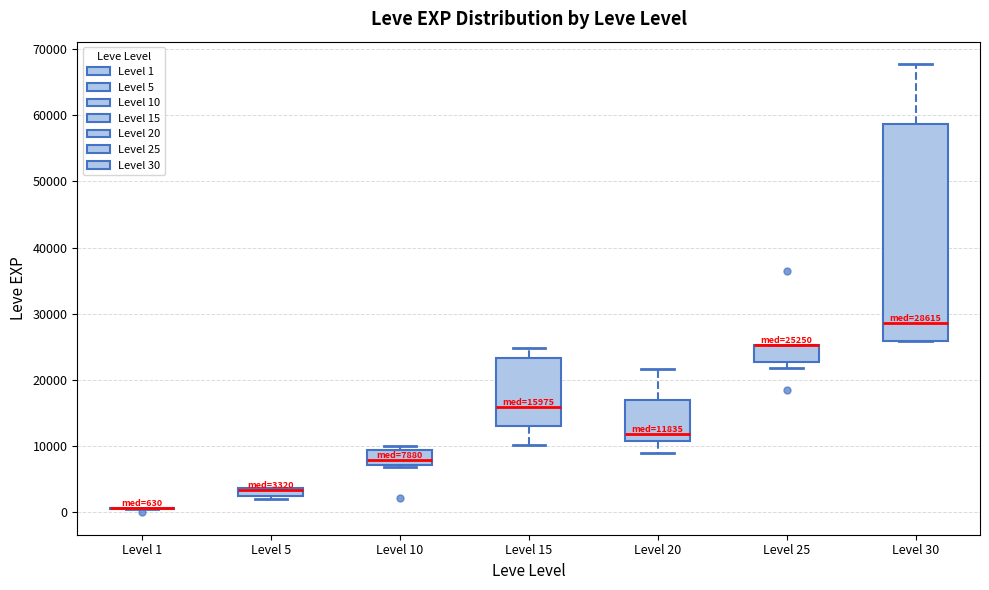

Comparing the boxes themselves (not the whiskers), which one is the tallest?

Level 30